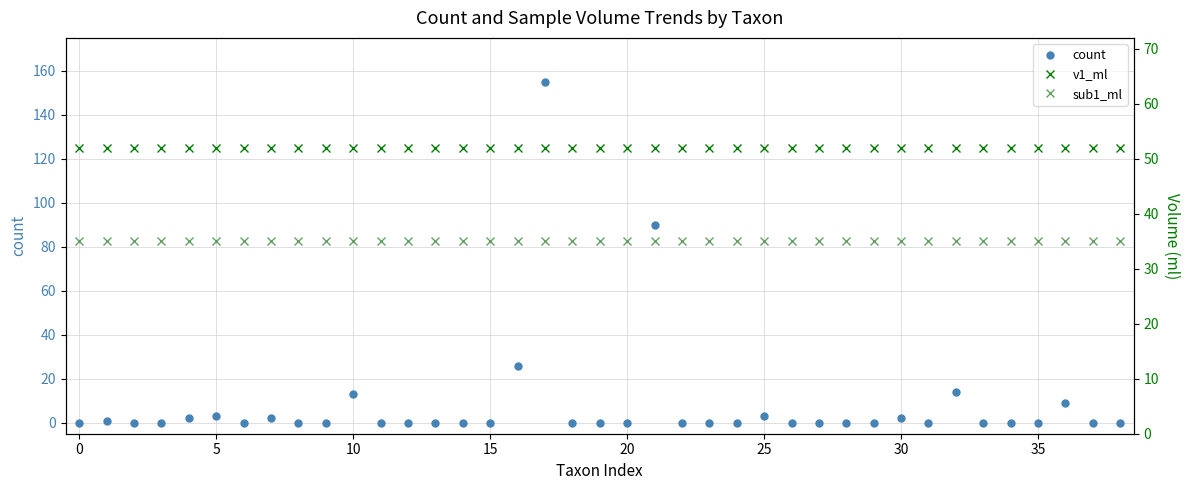

What is the maximum value for count?

155